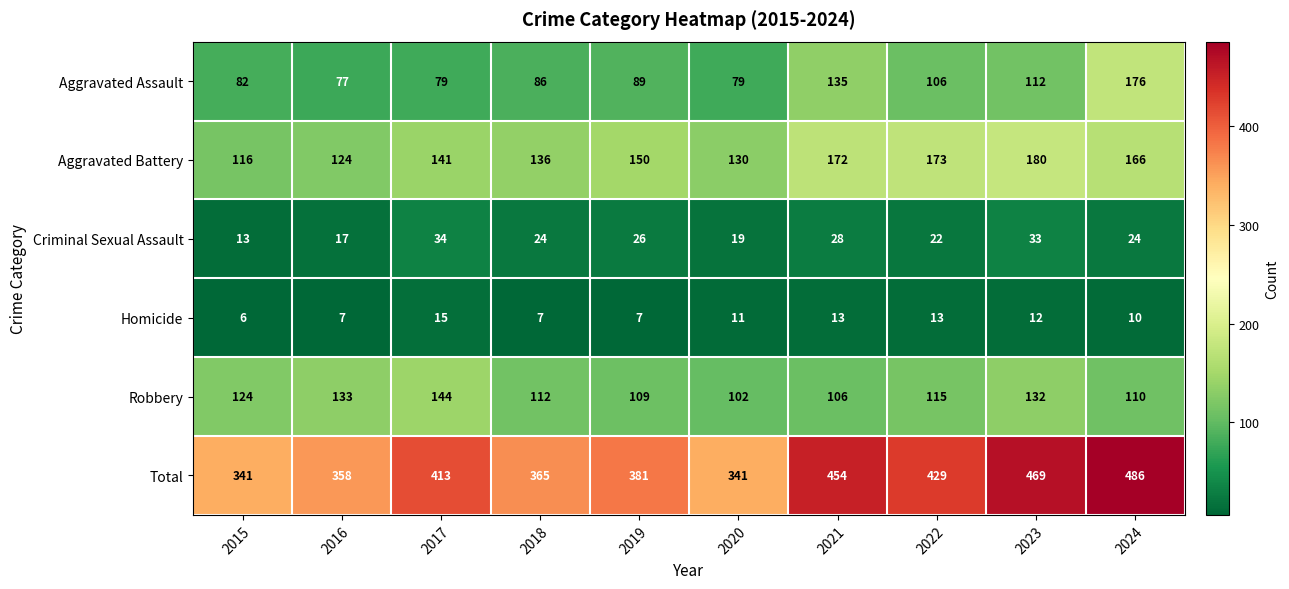

At which label does Criminal Sexual Assault first exceed 24?

2017